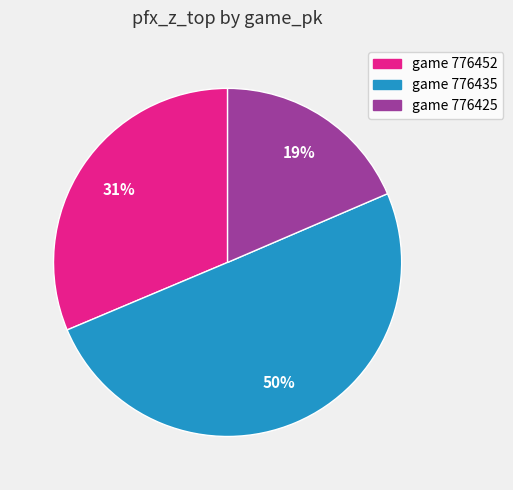

To the nearest percent, what is the average slice percentage?

33%